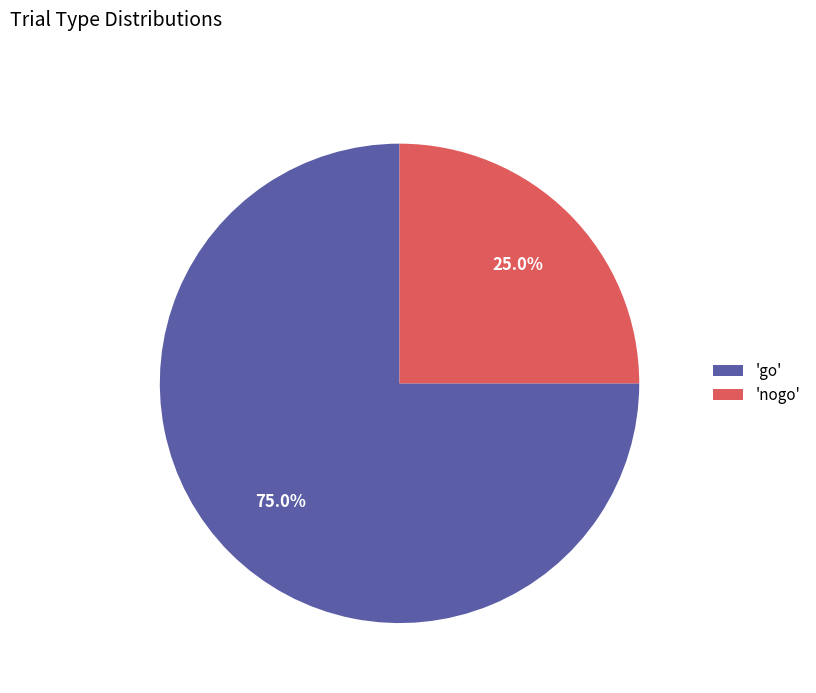

Rank the categories by value from lowest to highest.

'nogo', 'go'